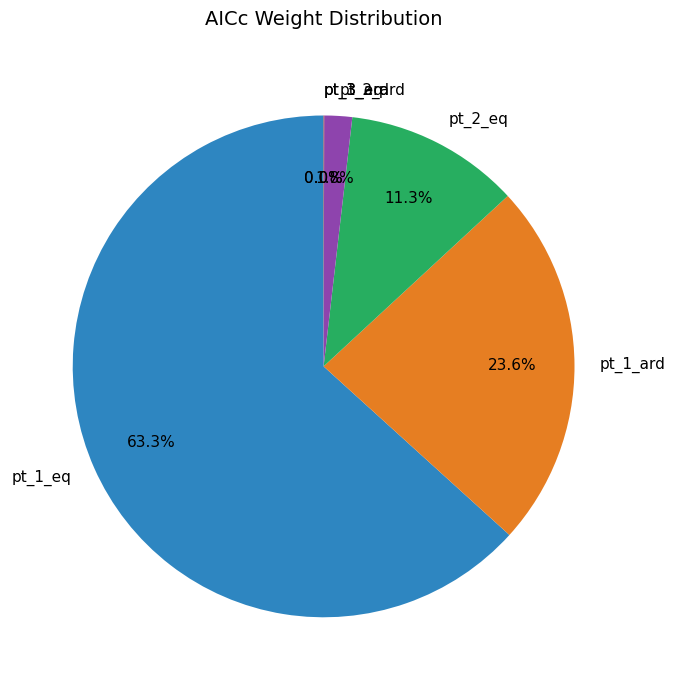

What percentage is the pt_1_ard slice, to the nearest percent?

24%